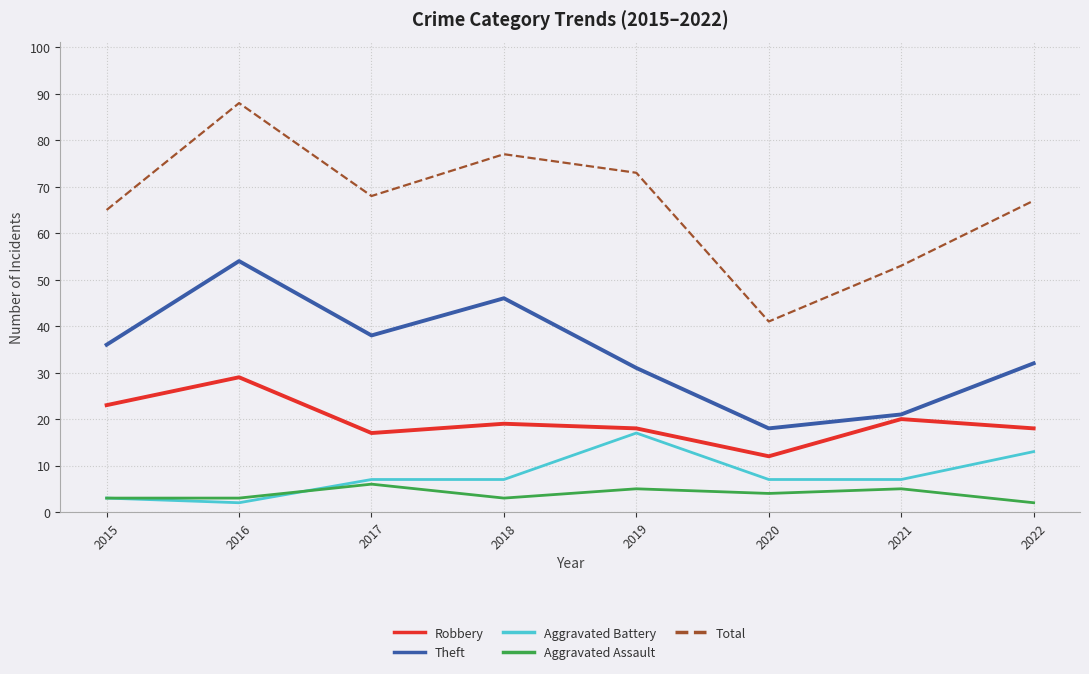

What is the maximum value shown in the chart?

88